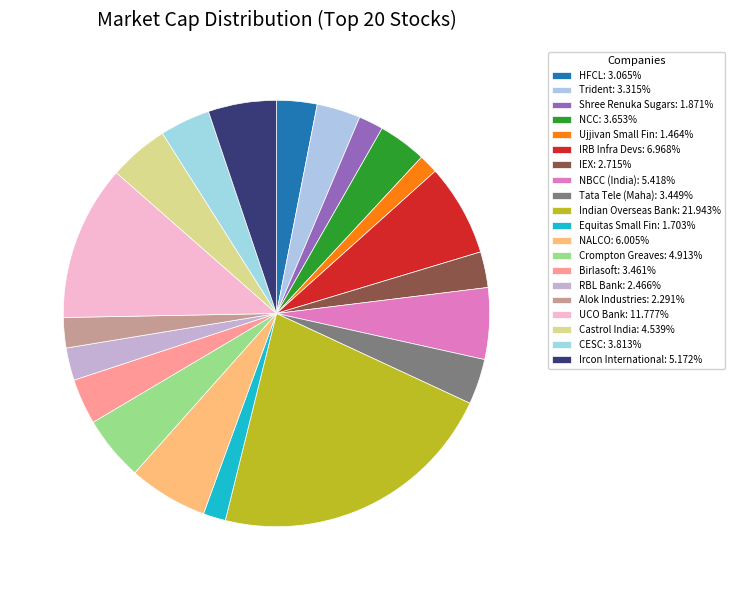

Which slice is the smallest?

Ujjivan Small Fin